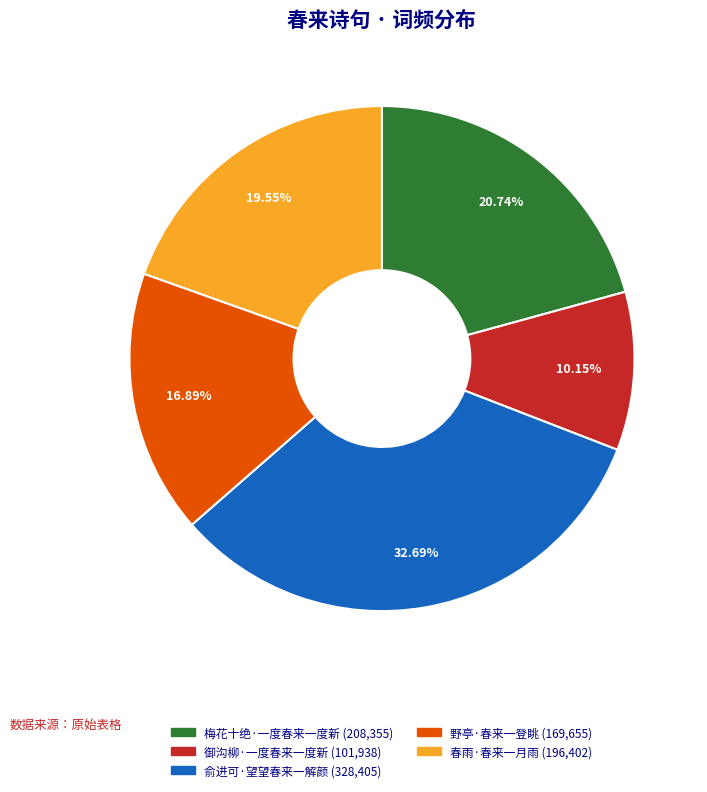

What is the ratio of the value at 俞进可·望望春来一解颜 to the value at 梅花十绝·一度春来一度新?

1.6